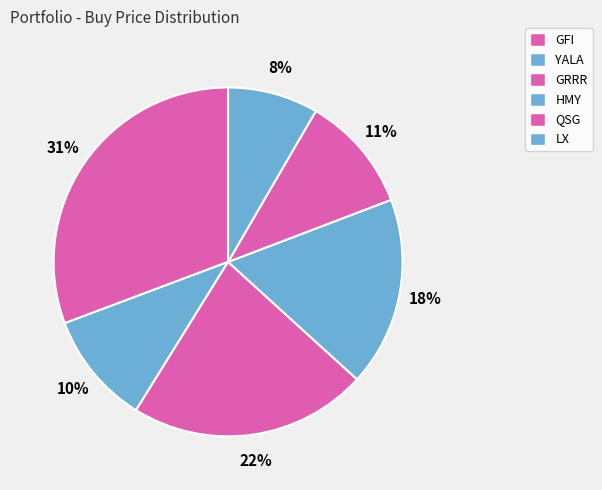

How much of the chart is everything except LX?

91.6%